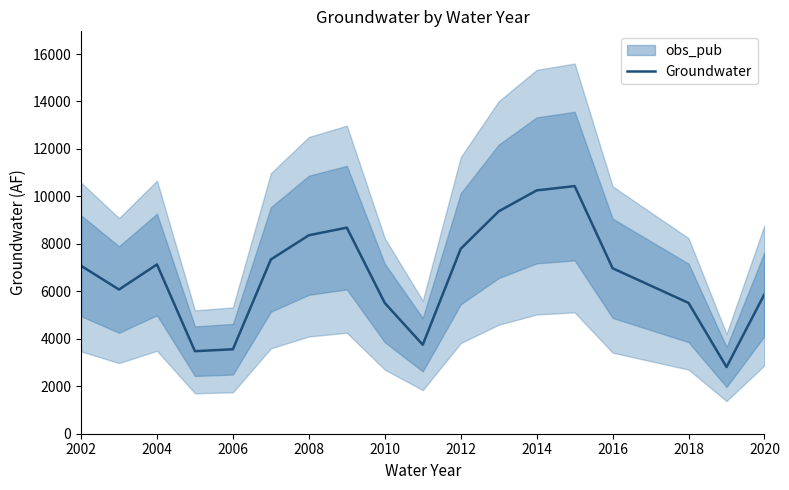

How many points are lower than both their immediate neighbors (excluding endpoints)?

4